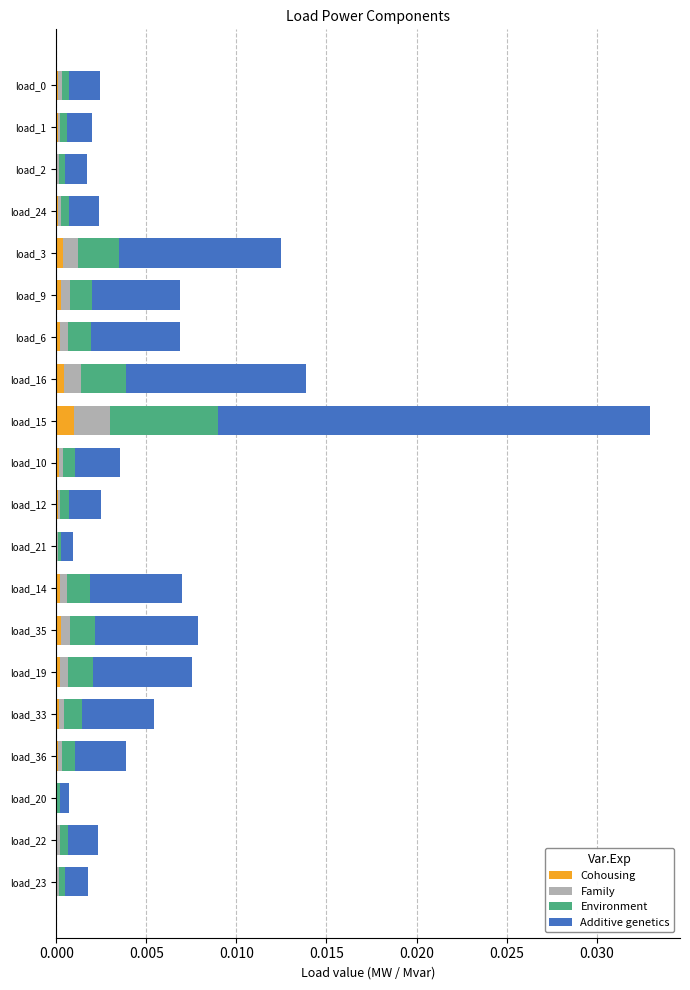

At which category is the sum across all series the highest?

load_15